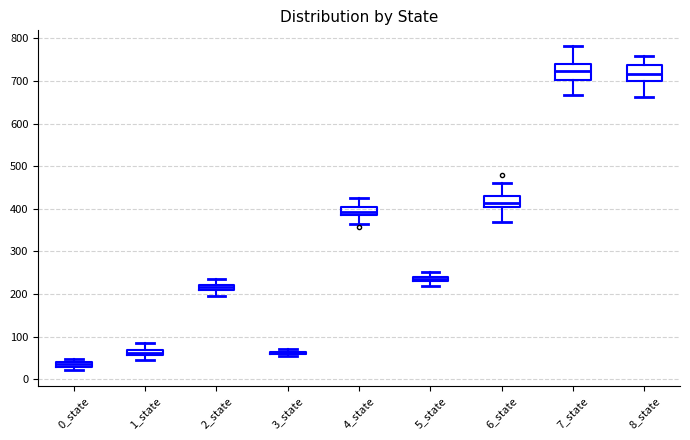

Where is the upper edge of the box for 6_state on the y-axis? The values are not printed on the chart, so give them approximately, as read against the axis.

430